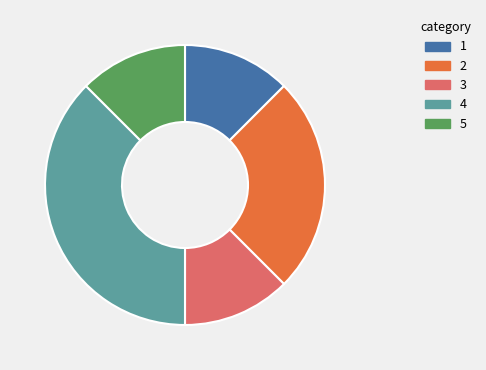

How many segments does this pie chart have?

5